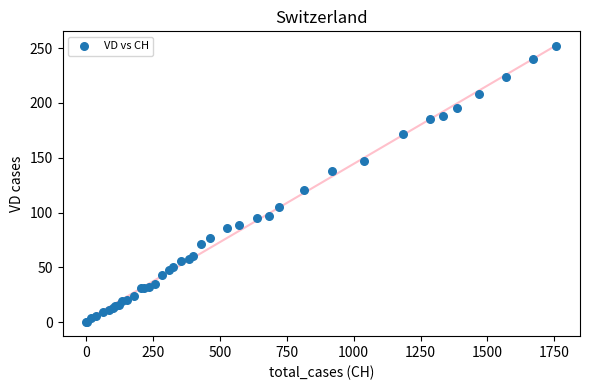

What Y value in the scatter plot is closest to 126?

121